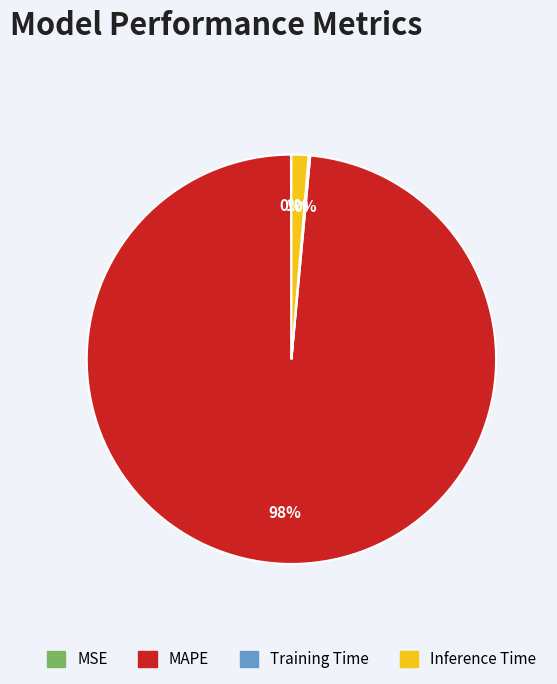

To the nearest percent, what is the average slice percentage?

25%